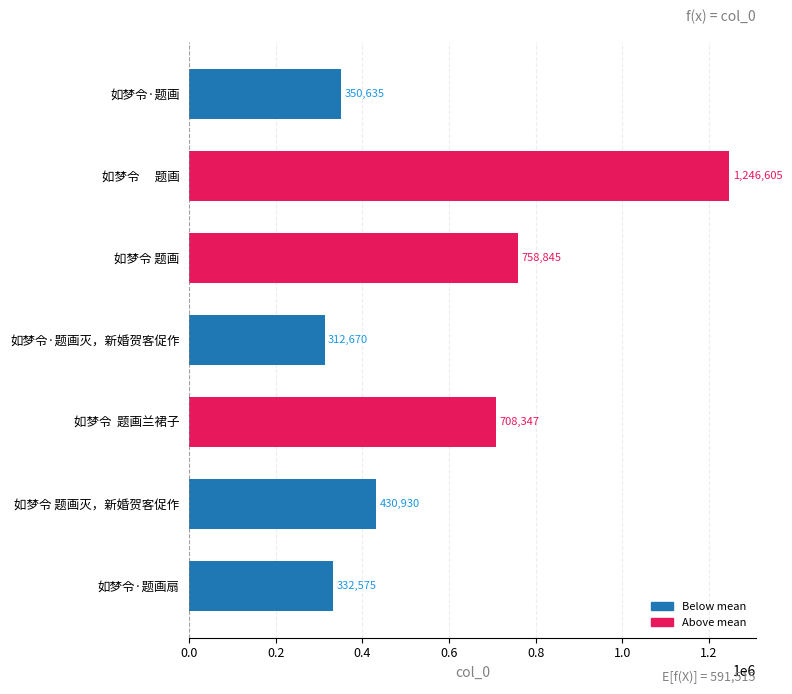

What is the label of the 5th bar from the bottom?

如梦令 题画